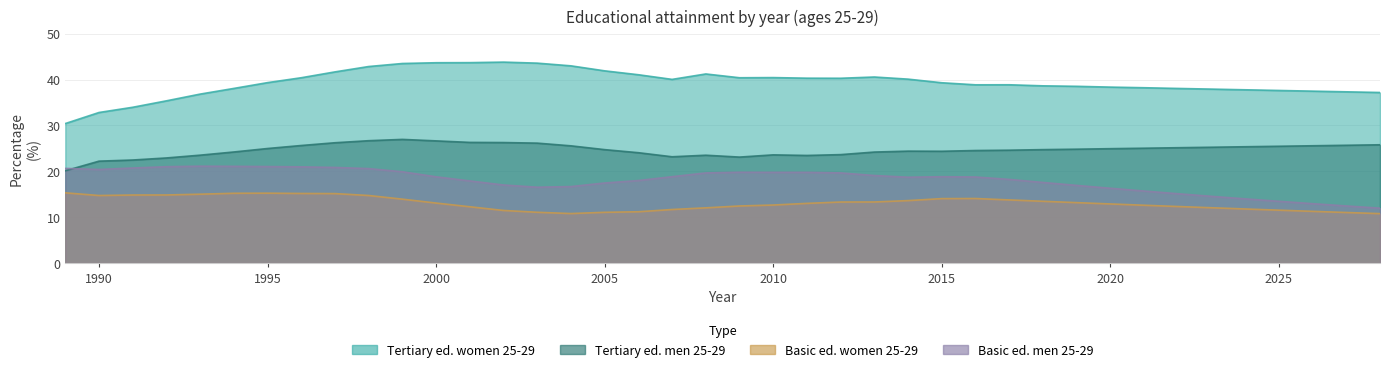

The kolmasaste_miehet_25_29 series shows 22.2 at 1990. True or false?

True